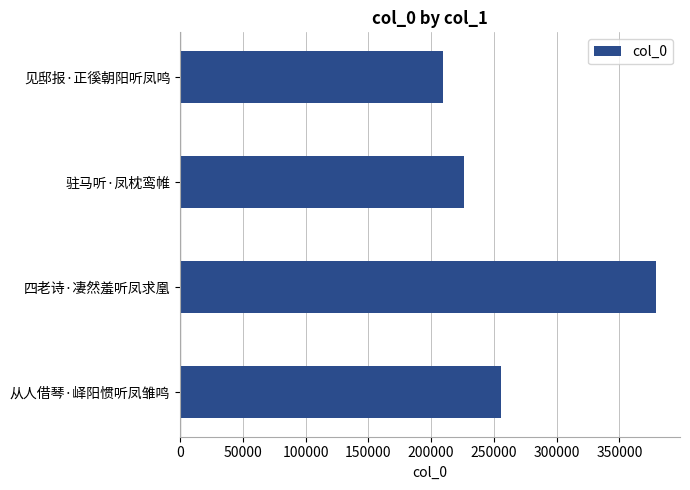

Between 见邸报·正徯朝阳听凤鸣 and 驻马听·凤枕鸾帷, which is larger?

驻马听·凤枕鸾帷